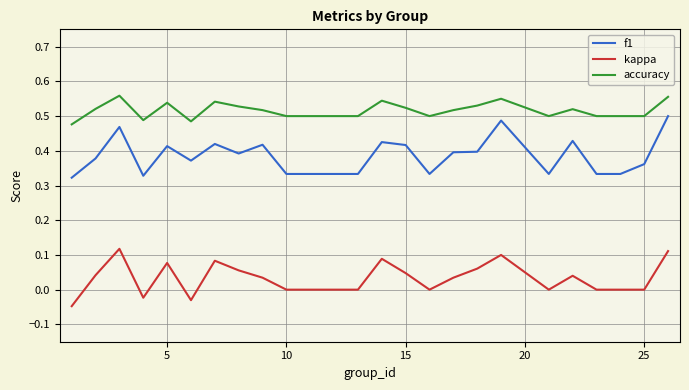

Count the number of categories in the chart.

25